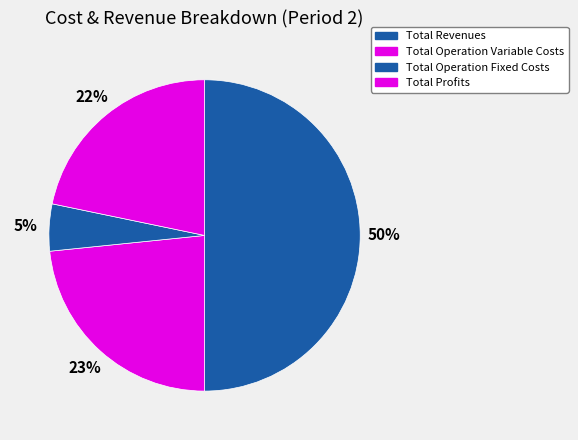

To the nearest percent, what portion does Total Operation Fixed Costs represent?

5%